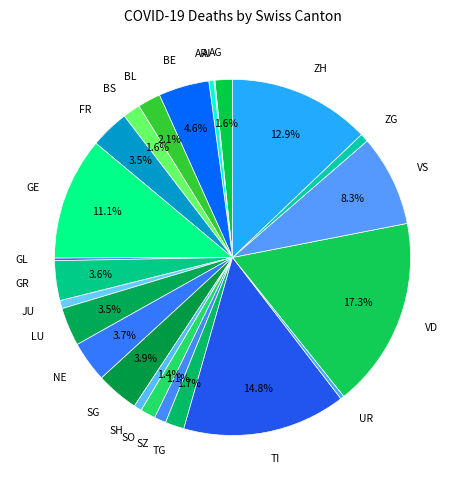

To the nearest percent, what percentage of the pie is NE?

4%